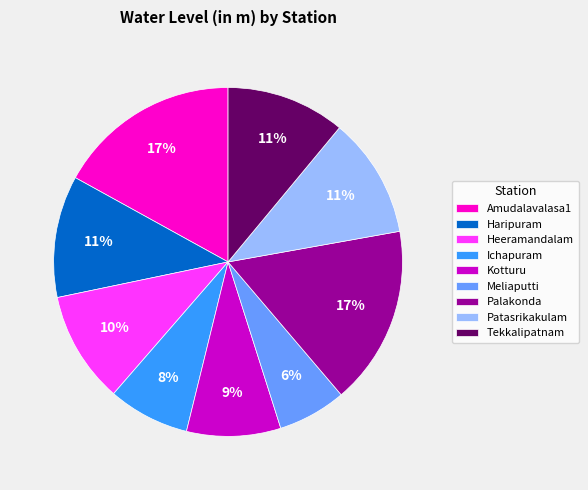

Which slice is the smallest?

Meliaputti